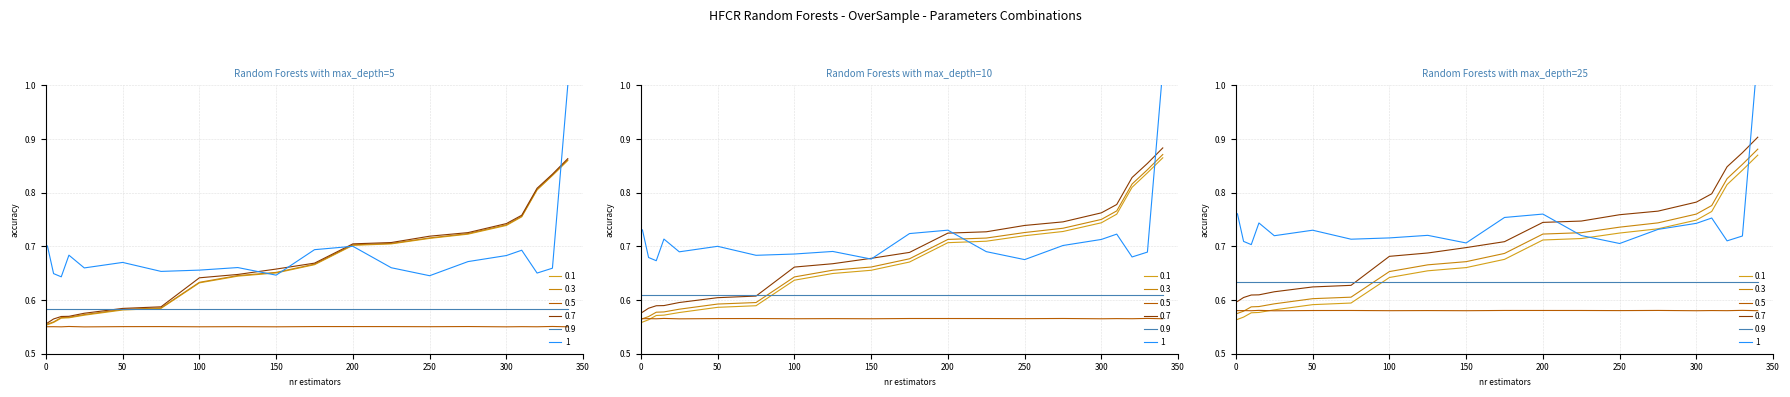

What is the value of the 0.7 point at the 11th from the left?

0.7